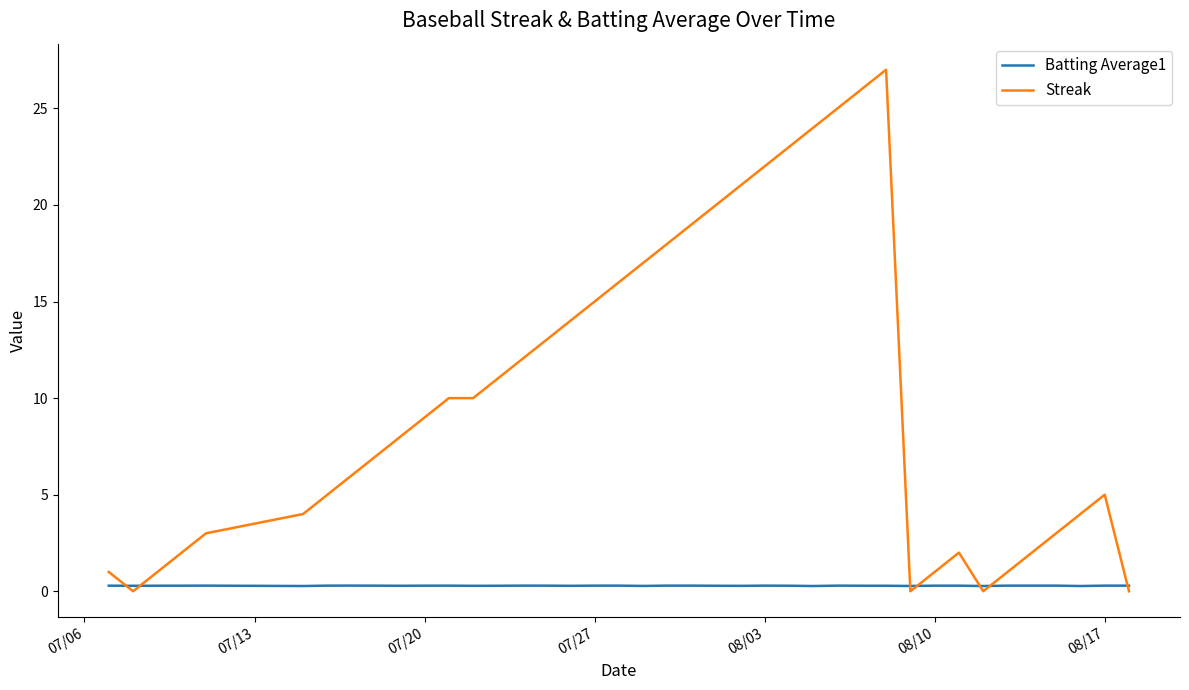

What is the maximum value shown in the chart?

27.0